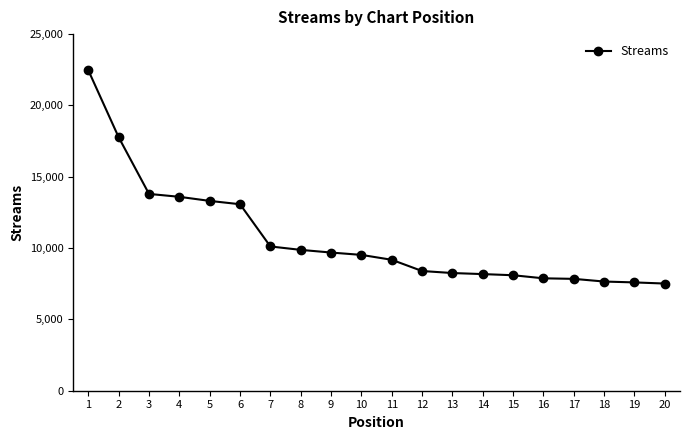

What is the sum of all values?

213775